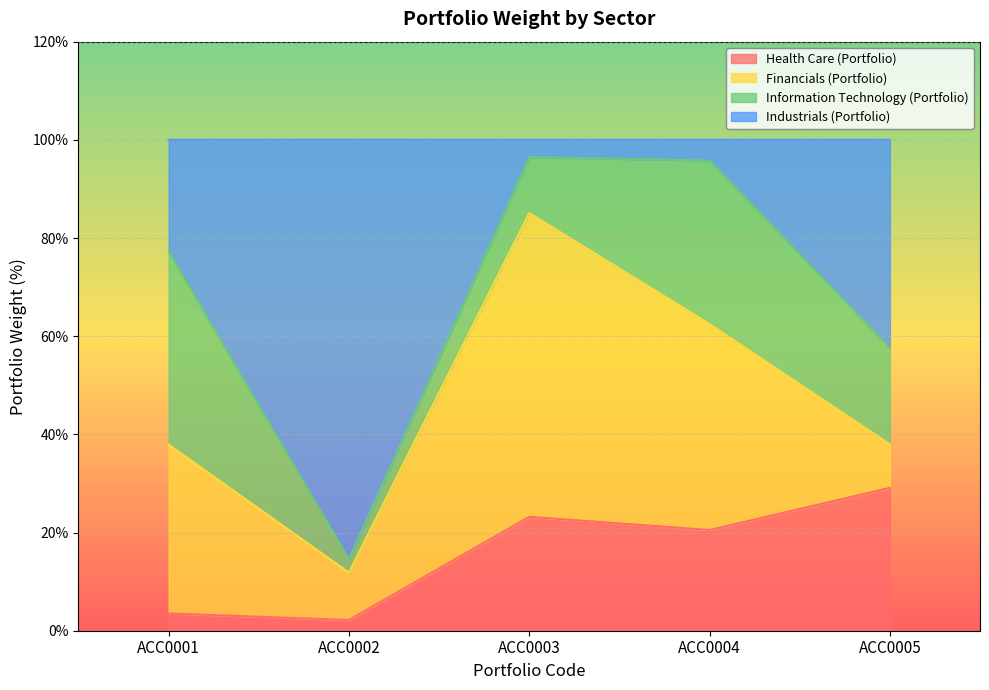

What is the total value across all series at ACC0004?

100.0